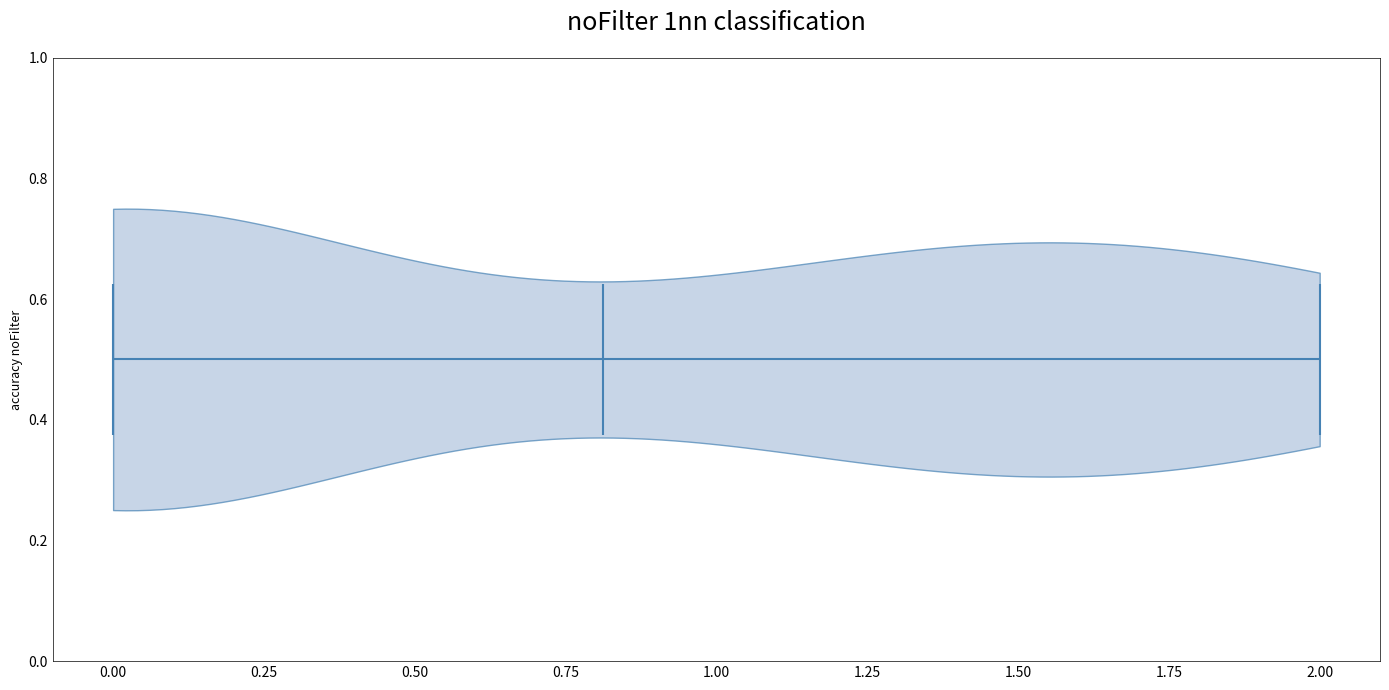

Read this violin plot against the x-axis: where its median line is, and the lowest and highest points the violin reaches. The values are not printed on the chart, so give them approximately, as read against the axis.

median line 0.8, lowest point 0.0, highest point 2.0